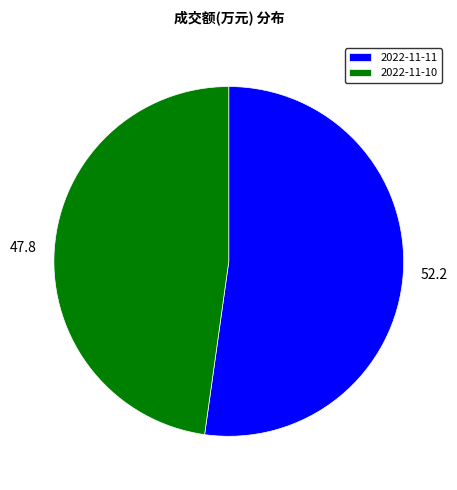

Do 2022-11-10 and 2022-11-11 together represent more than half of the pie?

Yes